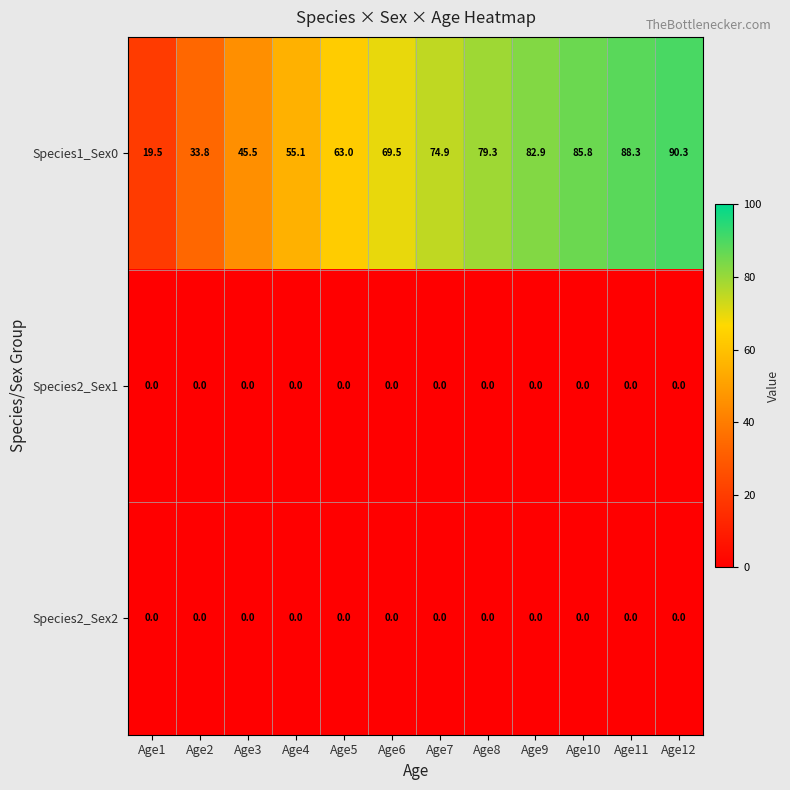

Where is Species1_Sex0 nearest to the value 54?

Age4